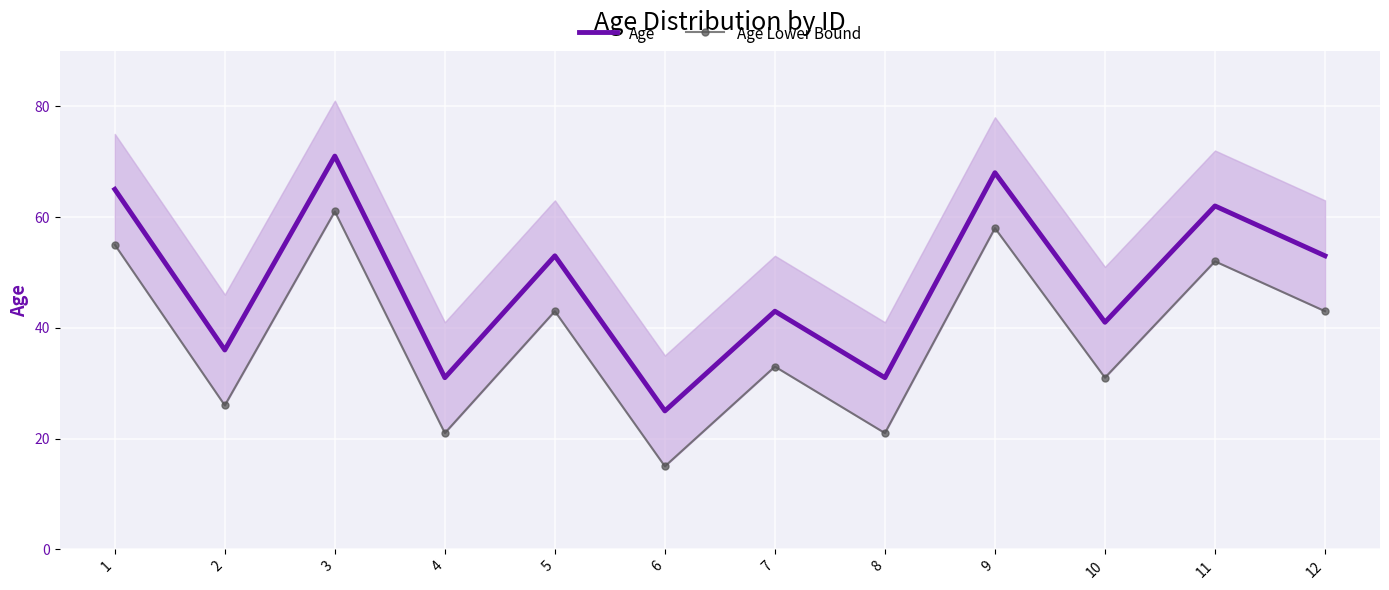

At which category is the sum across all series the highest?

3